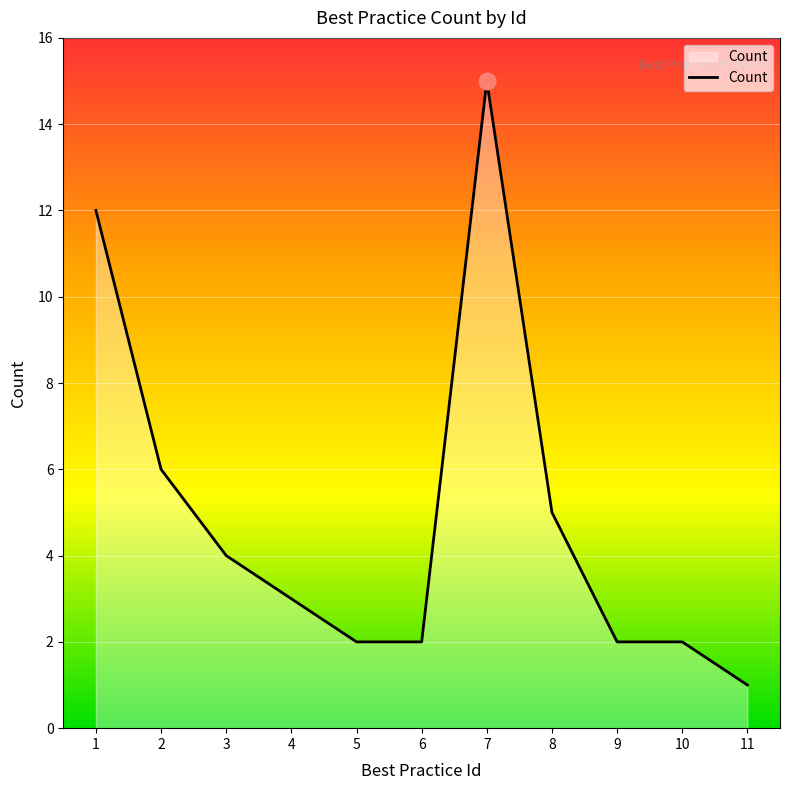

Does the chart display data point markers on the line(s)?

No